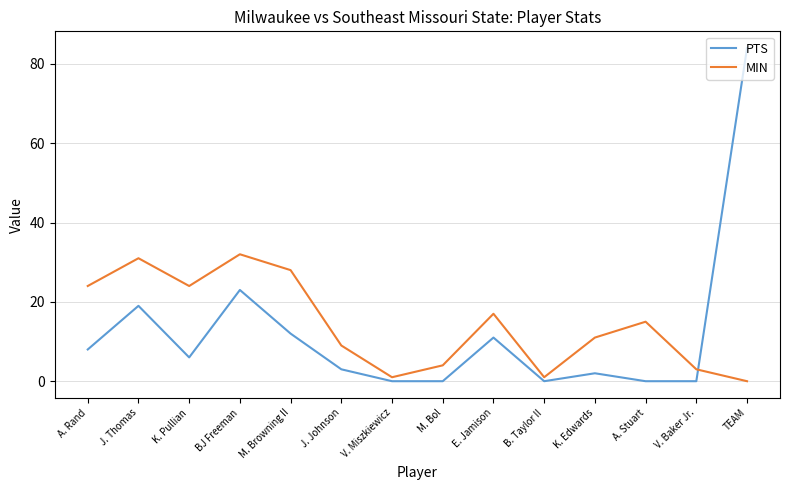

Which series has the largest range (max minus min)?

PTS